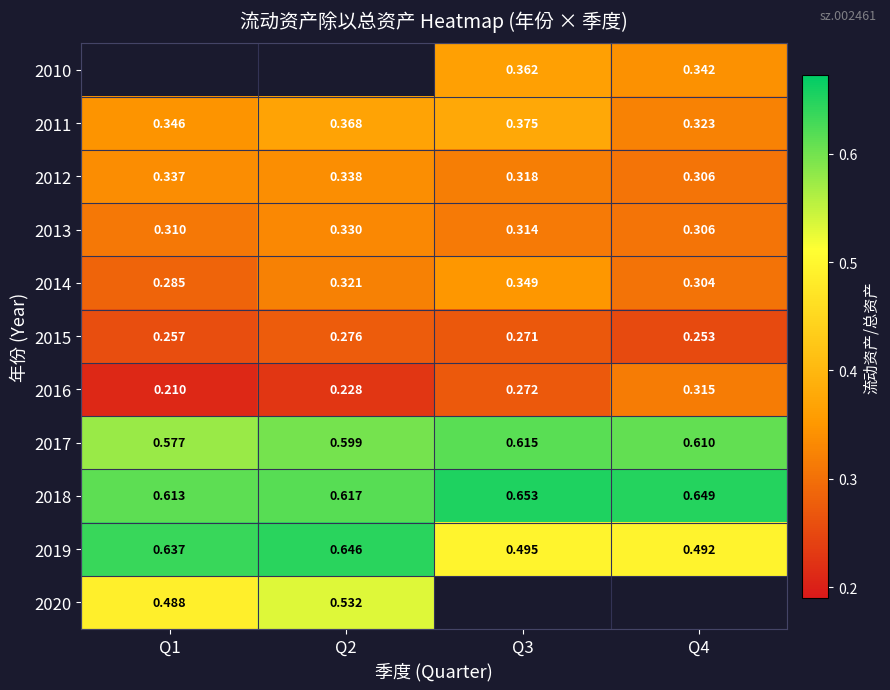

What is the greatest value displayed?

0.7